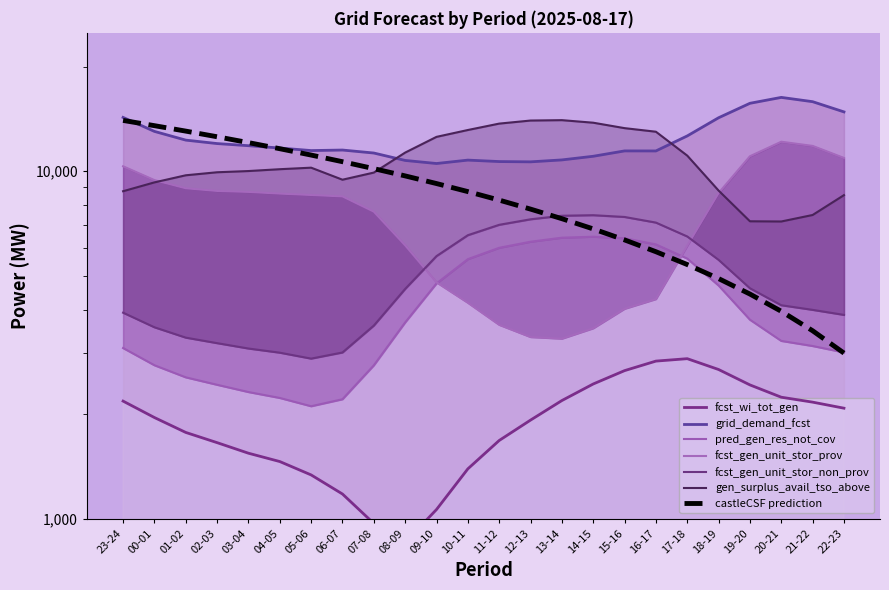

What is the label of the 16th point from the left?

14-15